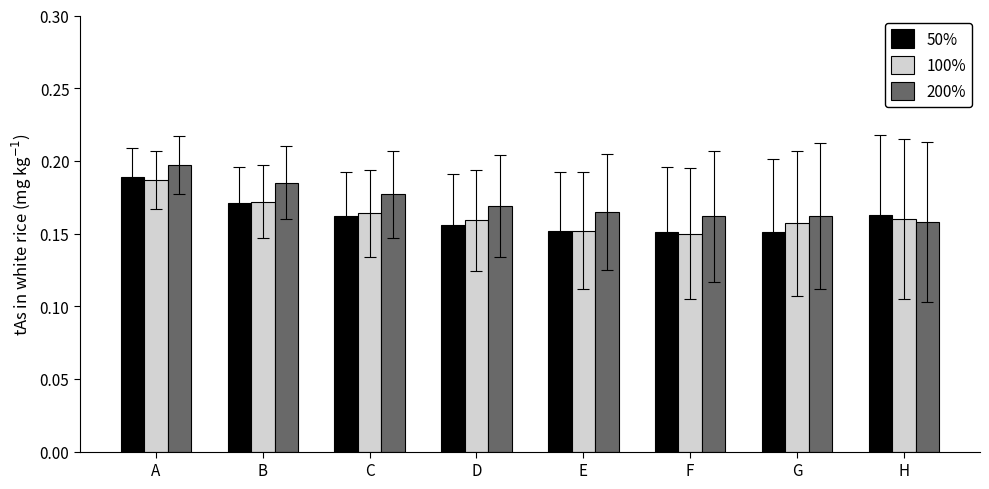

How many data points does each series have?

8